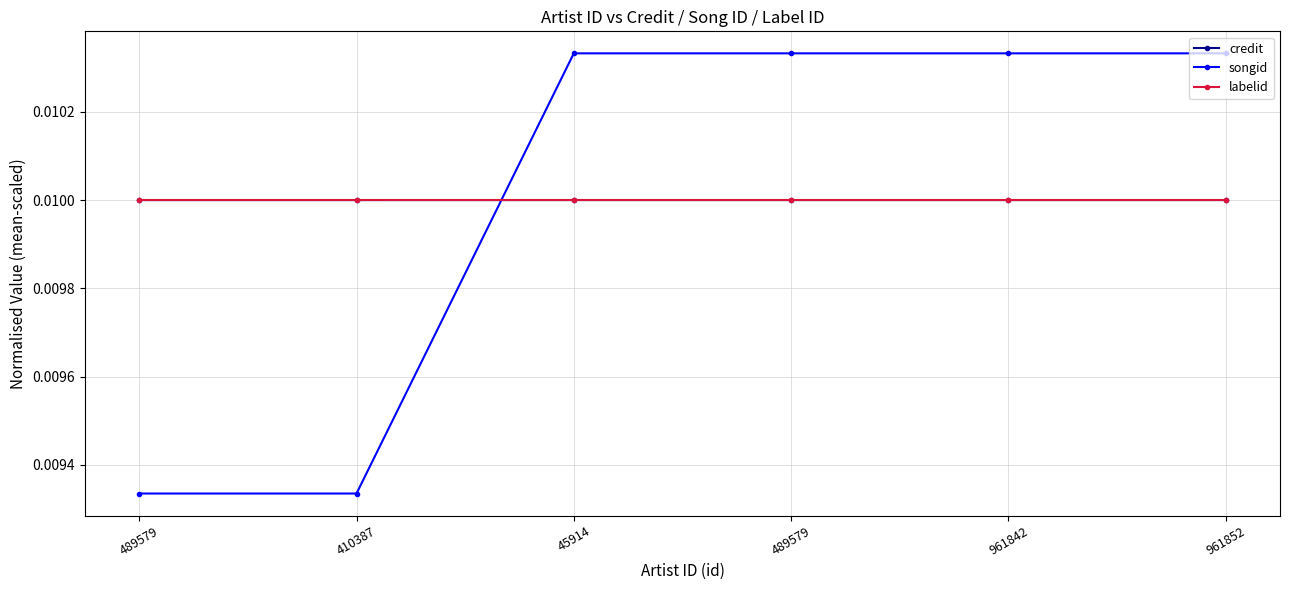

List the series in order of their peak value, highest first.

songid, credit, labelid